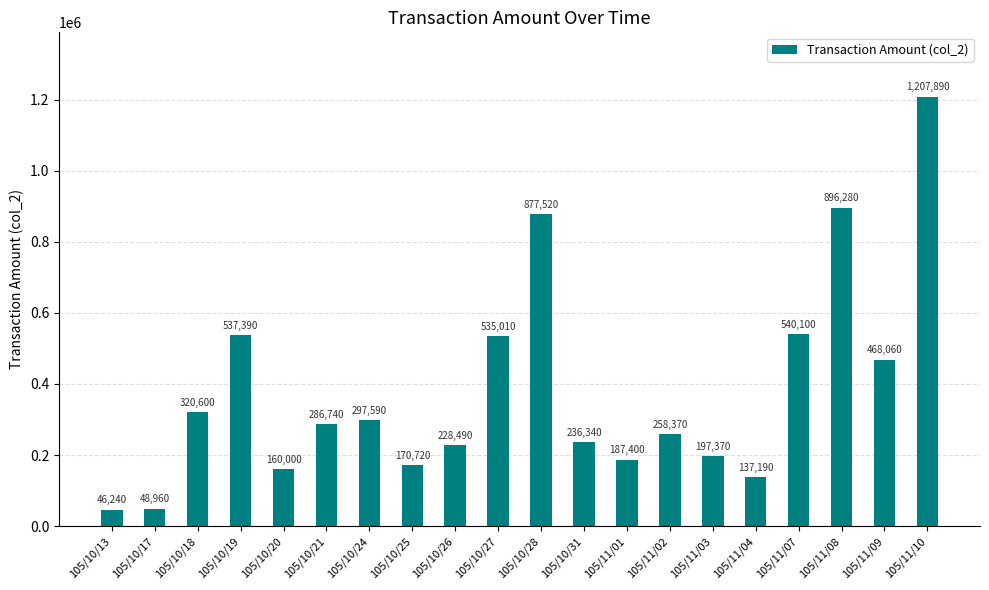

Between 105/11/07 and 105/11/10, which is larger?

105/11/10